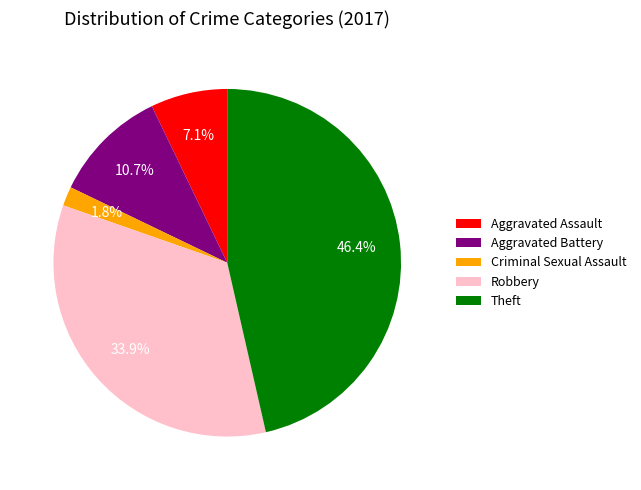

Rank the categories by value from highest to lowest.

Theft, Robbery, Aggravated Battery, Aggravated Assault, Criminal Sexual Assault